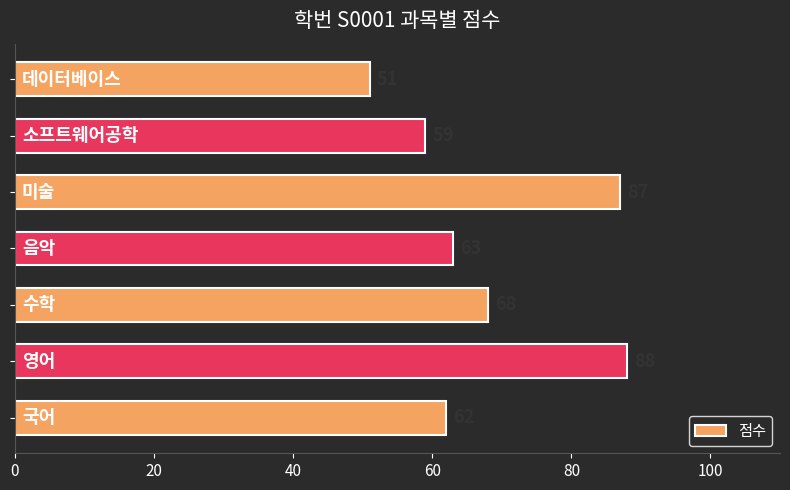

How many bars are there in total?

7